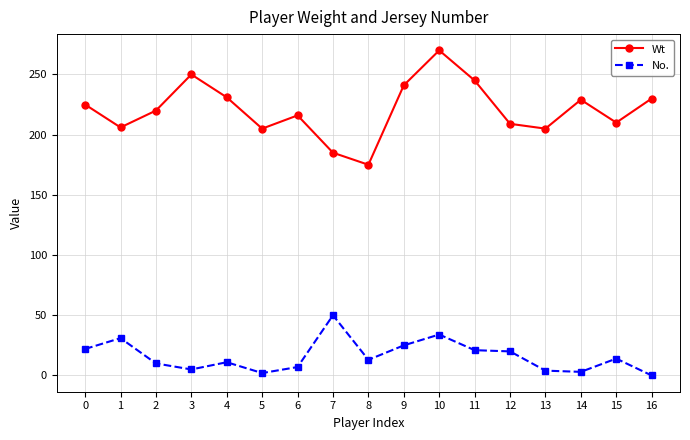

How many interior local peaks does the Wt series have?

4